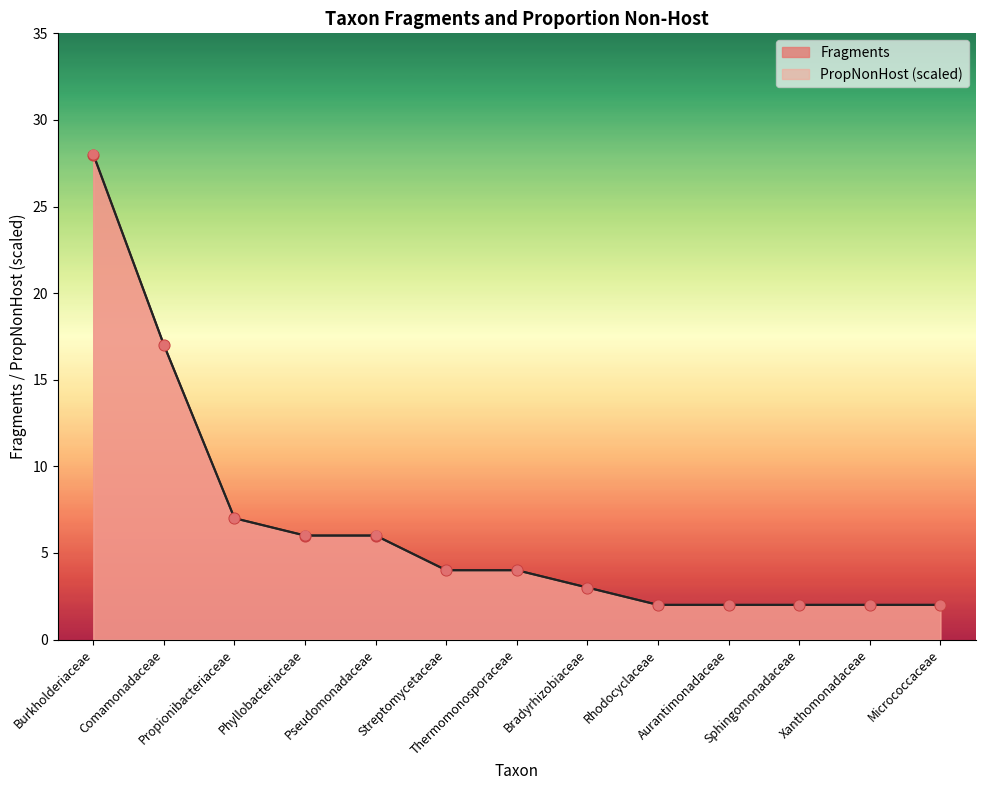

Which series contains the highest Y value?

PropNonHost